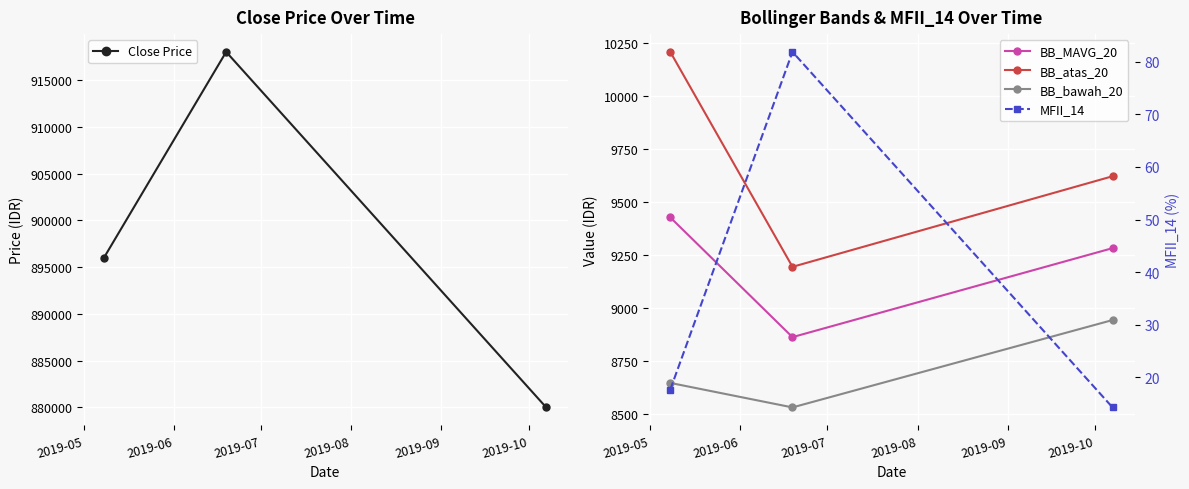

What is the value of the BB_bawah_20 point at the 1st from the left?

8646.8